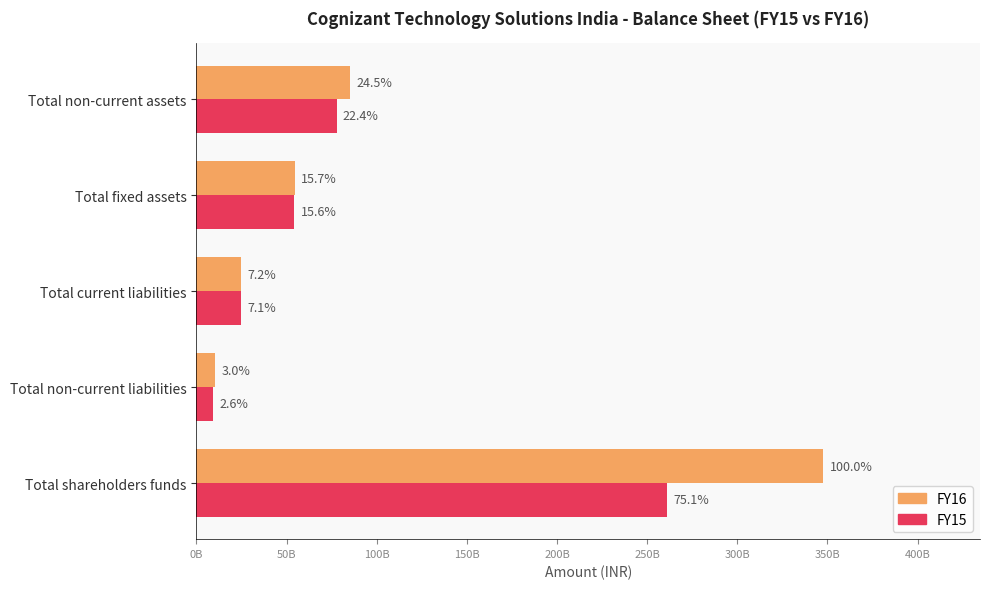

What are all the series names shown in the legend?

FY16, FY15